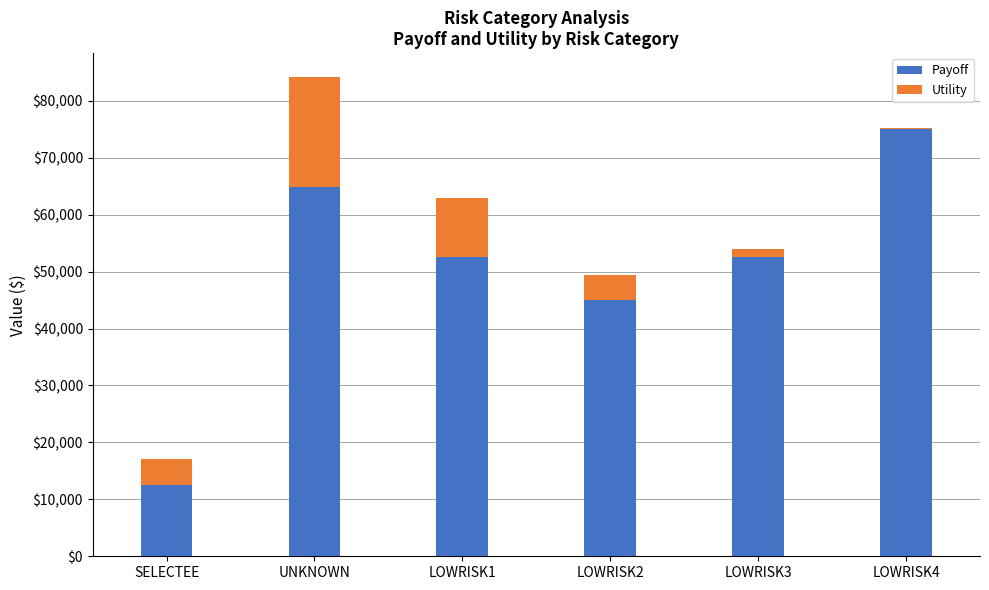

The value of Payoff at SELECTEE is 12500.0. True or false?

True